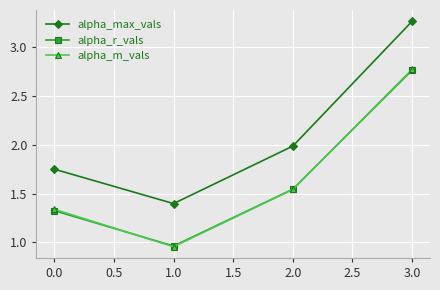

At which category is the sum across all series the highest?

3.0